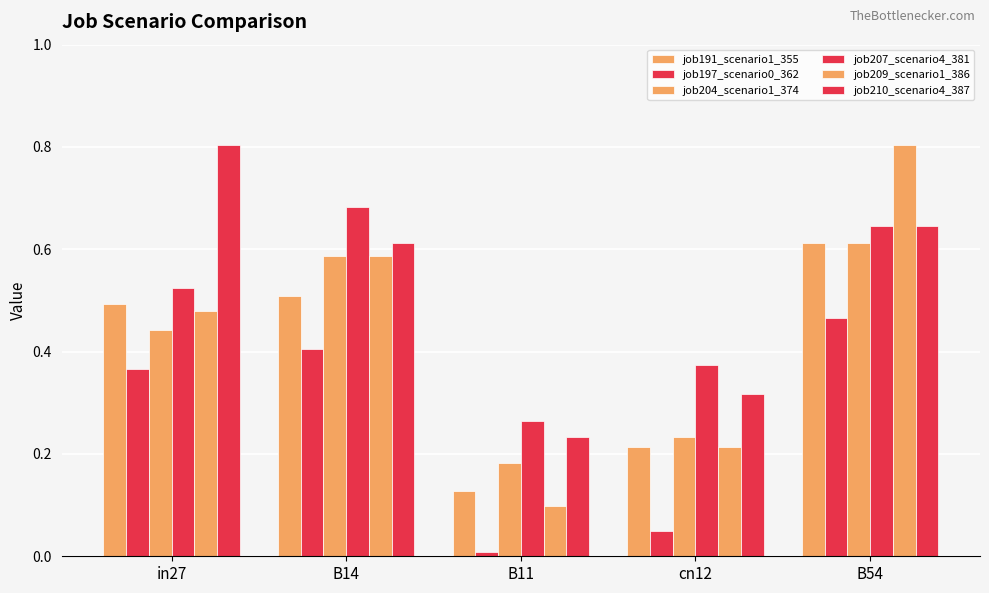

How many groups of bars are there?

5